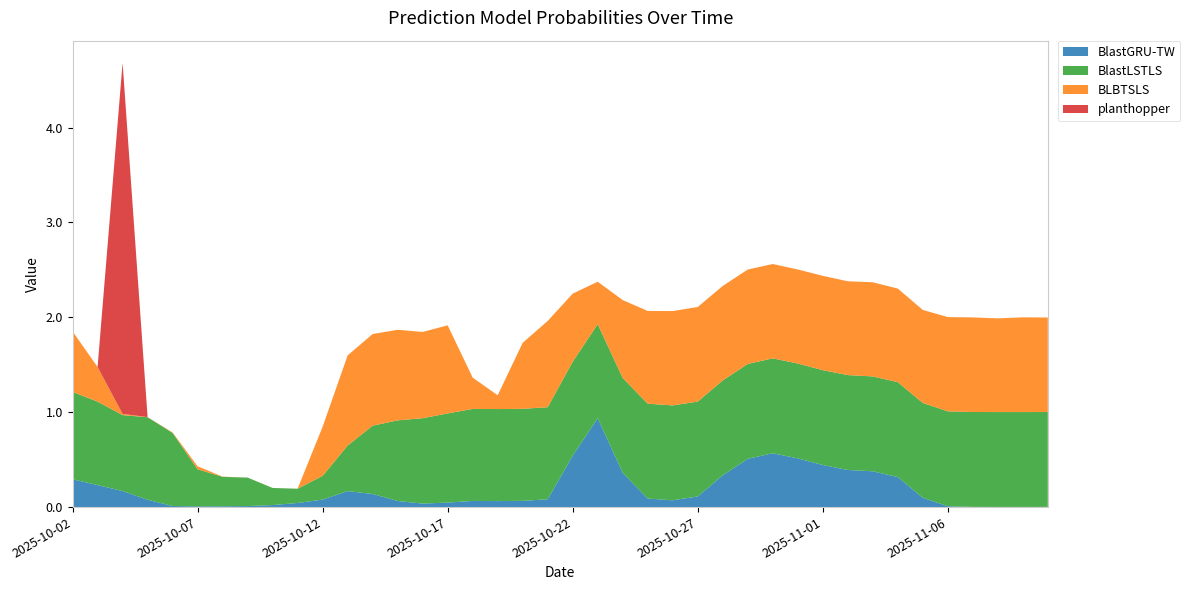

Reading left to right, list all the values displayed in this chart.

BlastGRU-TW: 0.3	0.2	0.2	0.1	0.0	0.0	0.0	0.0	0.0	0.0	0.1	0.2	0.1	0.1	0.0	0.0	0.1	0.1	0.1	0.1	0.5	0.9	0.4	0.1	0.1	0.1	0.3	0.5	0.6	0.5	0.4	0.4	0.4	0.3	0.1	0.0	0.0	0.0	0.0	0.0
BlastLSTLS: 0.9	0.9	0.8	0.9	0.8	0.4	0.3	0.3	0.2	0.1	0.2	0.5	0.7	0.8	0.9	0.9	1.0	1.0	1.0	1.0	1.0	1.0	1.0	1.0	1.0	1.0	1.0	1.0	1.0	1.0	1.0	1.0	1.0	1.0	1.0	1.0	1.0	1.0	1.0	1.0
BLBTSLS: 0.6	0.4	0.0	0.0	0.0	0.0	0.0	0.0	0.0	0.0	0.5	1.0	1.0	1.0	0.9	0.9	0.3	0.1	0.7	0.9	0.7	0.4	0.8	1.0	1.0	1.0	1.0	1.0	1.0	1.0	1.0	1.0	1.0	1.0	1.0	1.0	1.0	1.0	1.0	1.0
planthopper: 0.0	0.0	3.7	0.0	0.0	0.0	0.0	0.0	0.0	0.0	0.0	0.0	0.0	0.0	0.0	0.0	0.0	0.0	0.0	0.0	0.0	0.0	0.0	0.0	0.0	0.0	0.0	0.0	0.0	0.0	0.0	0.0	0.0	0.0	0.0	0.0	0.0	0.0	0.0	0.0